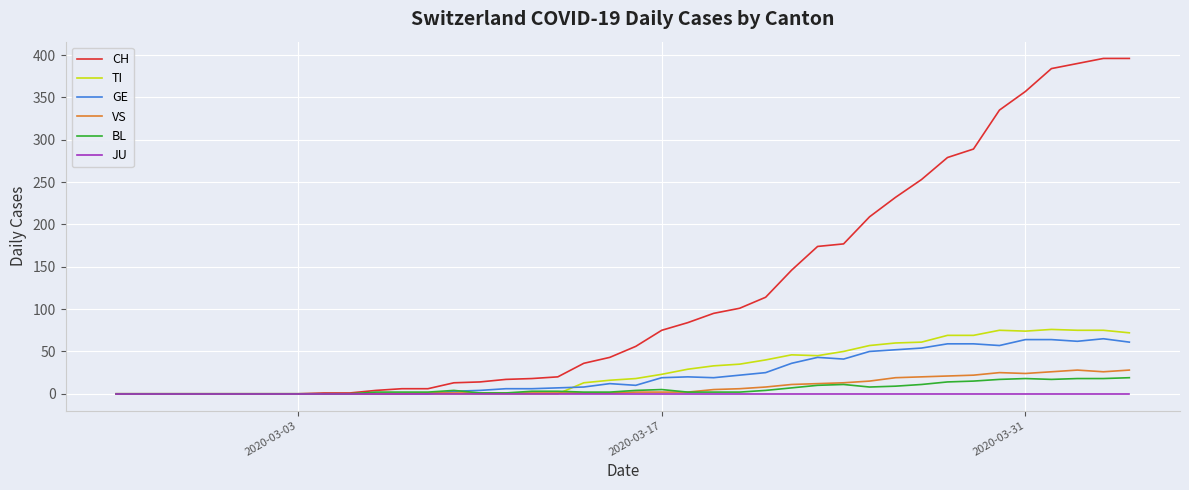

What is the maximum value for BL?

19